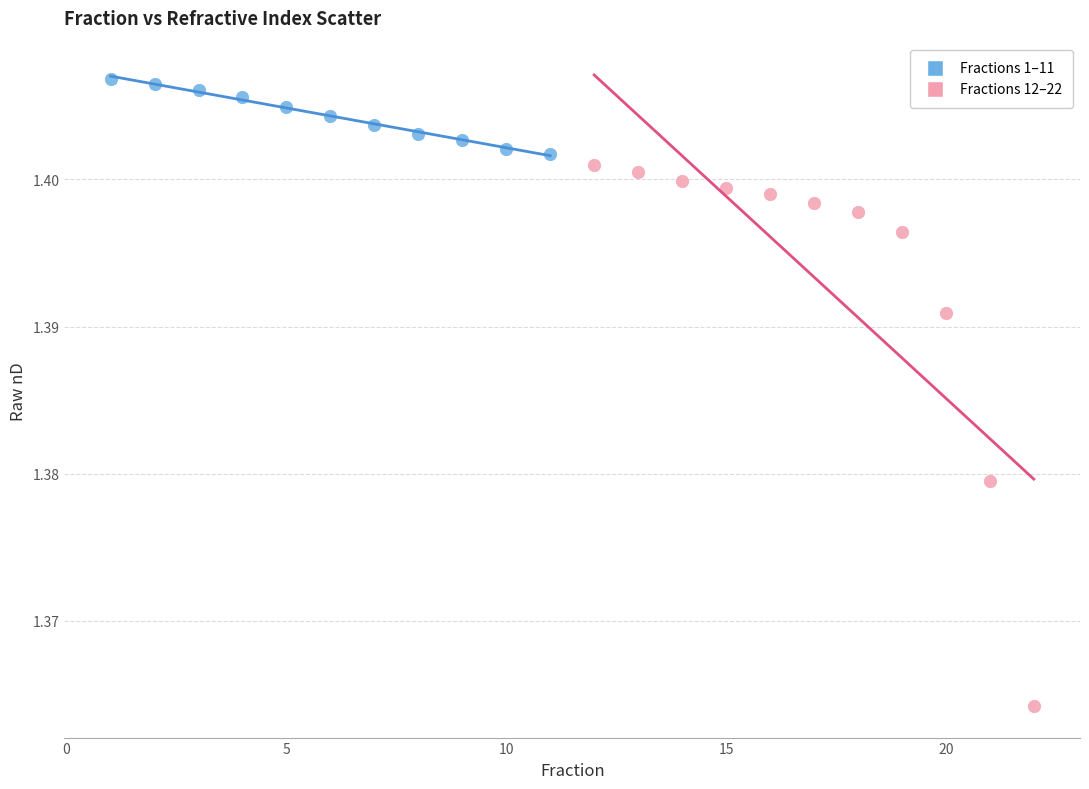

Which series contains the lowest Y value?

Fractions 12–22